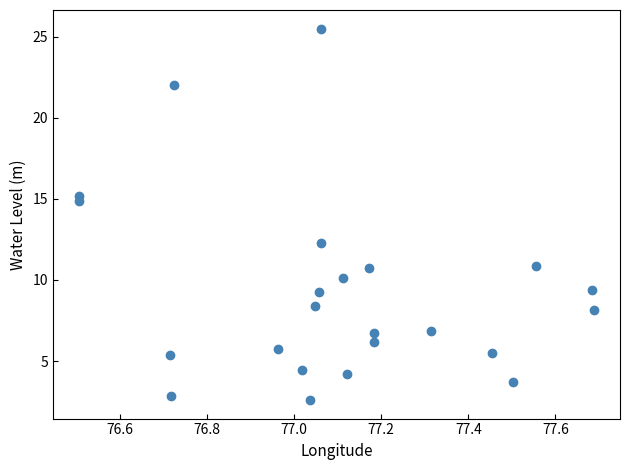

What Y value in the scatter plot is closest to 14?

14.9